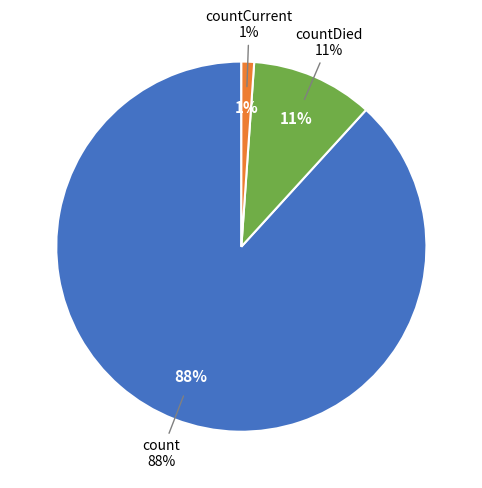

Which slice is the largest?

count